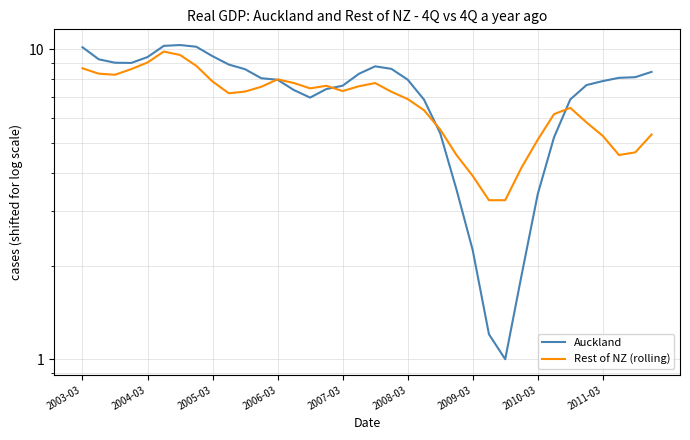

What are all the series names shown in the legend?

Auckland, Rest of NZ (rolling)